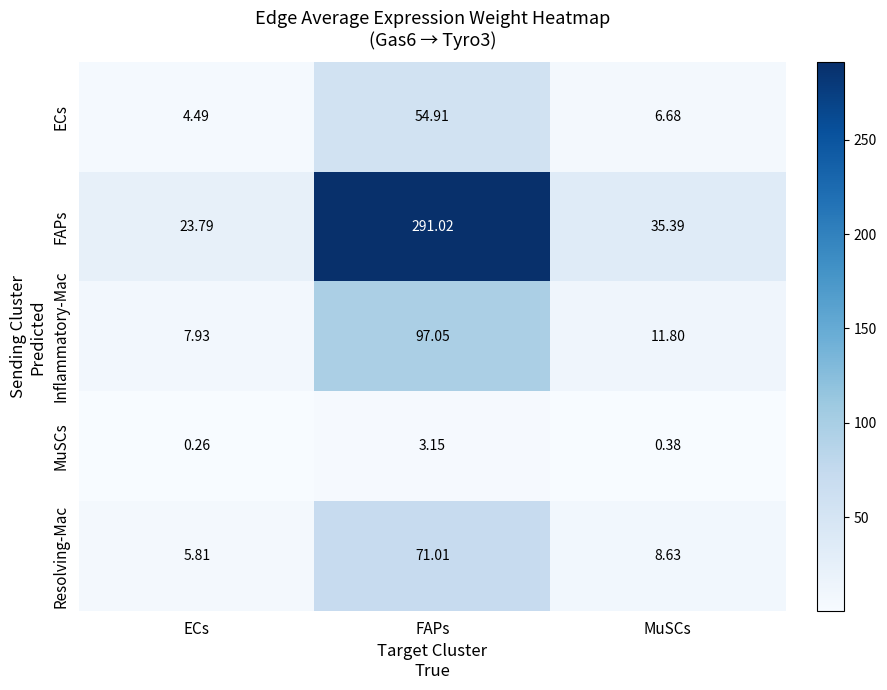

At which label does FAPs reach its minimum?

ECs